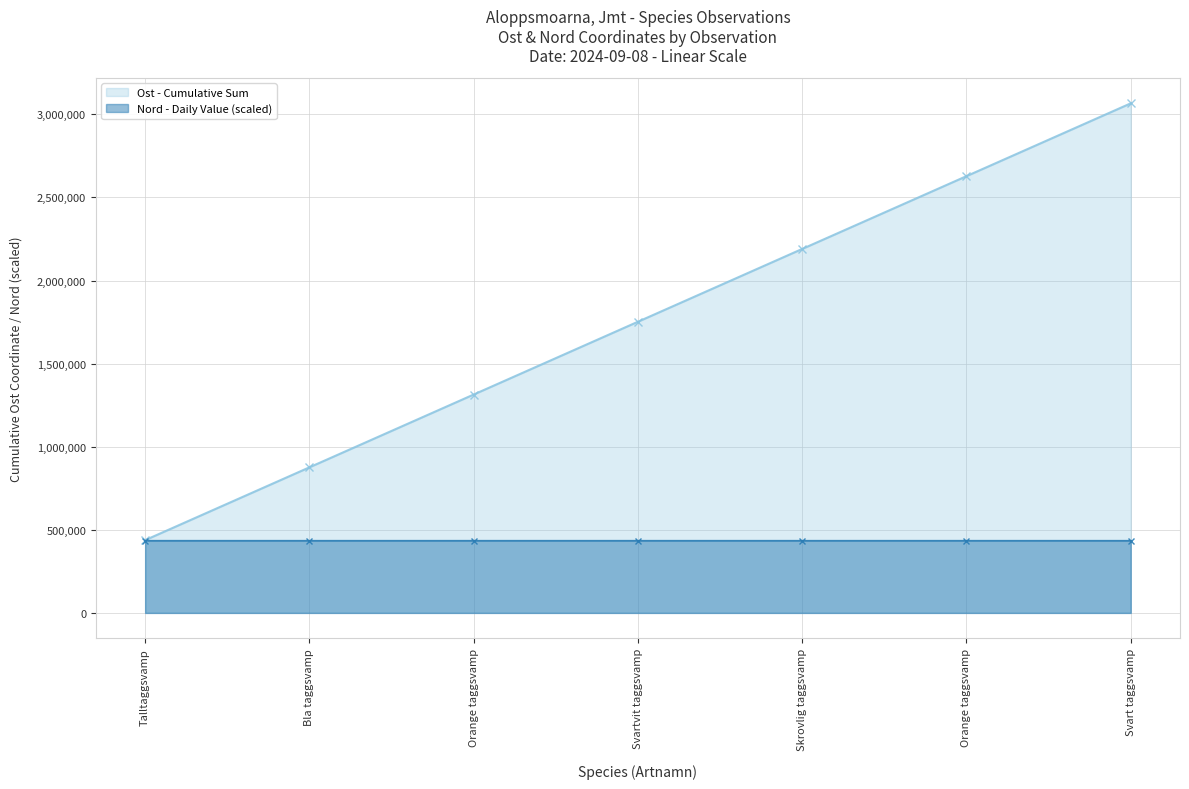

Rank the series by their maximum value, from highest to lowest.

Ost - Cumulative Sum, Nord - Daily Value (scaled)